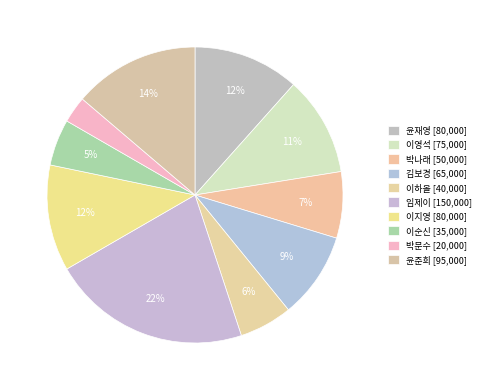

True or false: 박나래 accounts for 22% of the total.

False